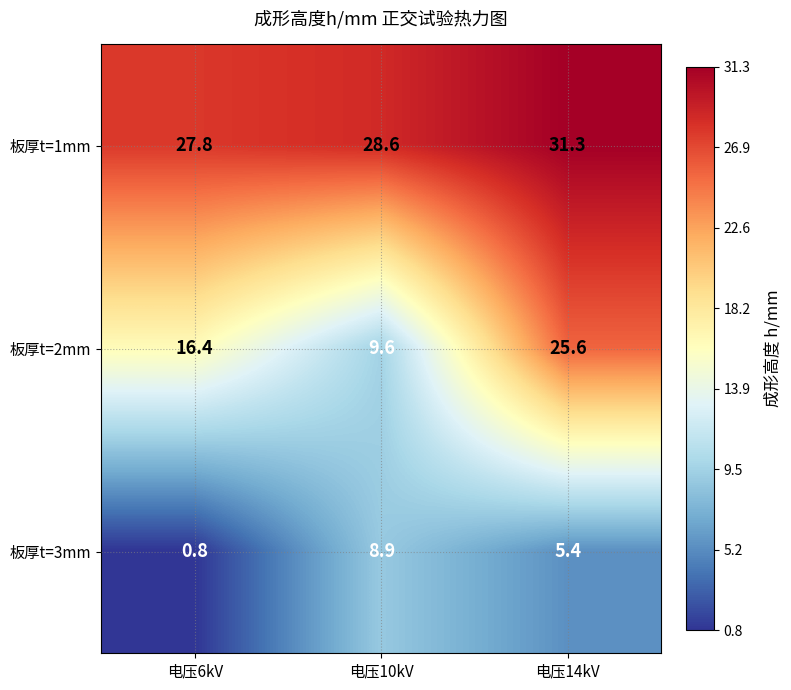

List the series in order of their peak value, highest first.

板厚t=1mm, 板厚t=2mm, 板厚t=3mm